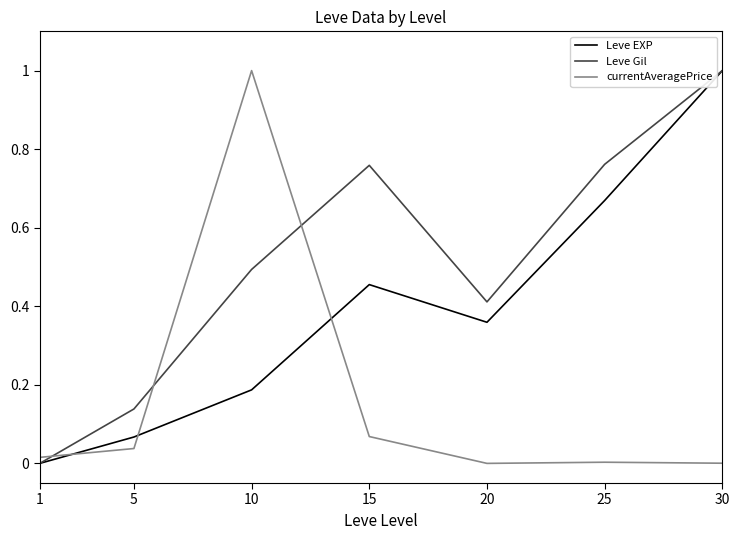

The Leve Gil series shows 0.5 at 10. True or false?

True